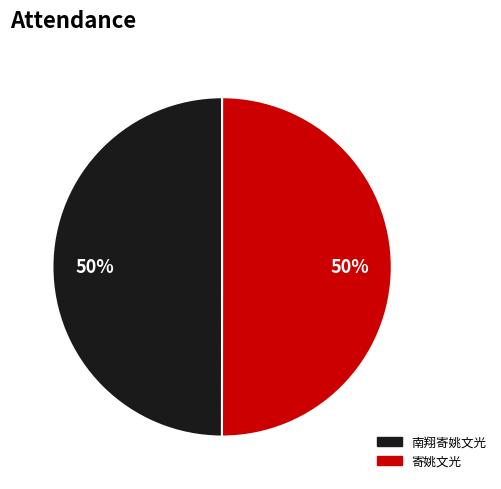

To the nearest percent, what portion does 南翔寄姚文光 represent?

50%